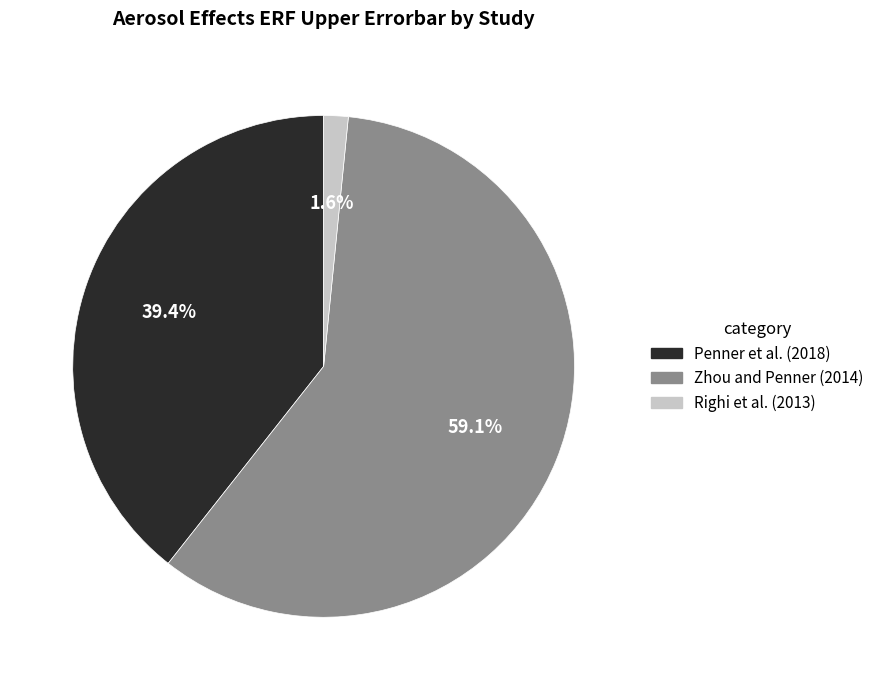

Which has a higher value, Penner et al. (2018) or Righi et al. (2013)?

Penner et al. (2018)